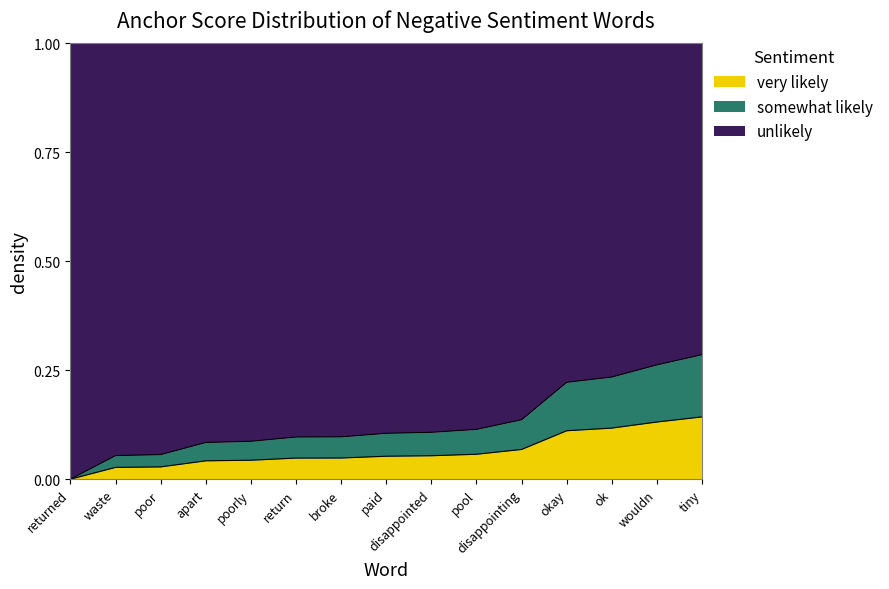

How many normal (proportion) values are between 0 and 1?

15